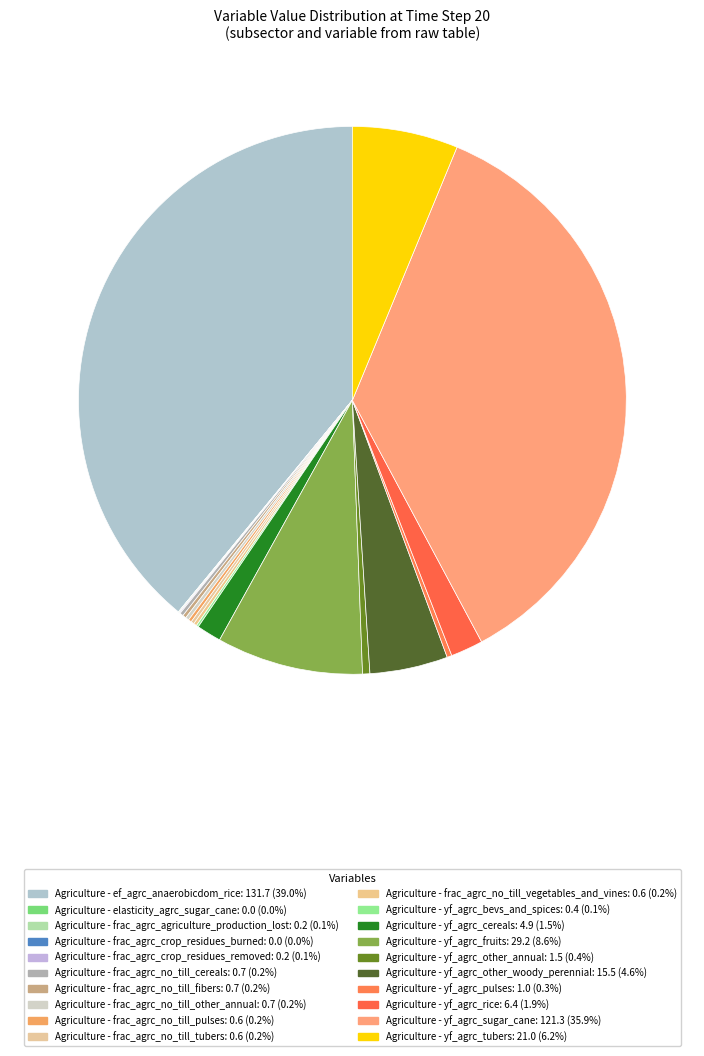

Rank the categories by value from highest to lowest.

Agriculture - ef_agrc_anaerobicdom_rice, Agriculture - yf_agrc_sugar_cane, Agriculture - yf_agrc_fruits, Agriculture - yf_agrc_tubers, Agriculture - yf_agrc_other_woody_perennial, Agriculture - yf_agrc_rice, Agriculture - yf_agrc_cereals, Agriculture - yf_agrc_other_annual, Agriculture - yf_agrc_pulses, Agriculture - frac_agrc_no_till_cereals, Agriculture - frac_agrc_no_till_fibers, Agriculture - frac_agrc_no_till_other_annual, Agriculture - frac_agrc_no_till_pulses, Agriculture - frac_agrc_no_till_tubers, Agriculture - frac_agrc_no_till_vegetables_and_vines, Agriculture - yf_agrc_bevs_and_spices, Agriculture - frac_agrc_crop_residues_removed, Agriculture - frac_agrc_agriculture_production_lost, Agriculture - frac_agrc_crop_residues_burned, Agriculture - elasticity_agrc_sugar_cane